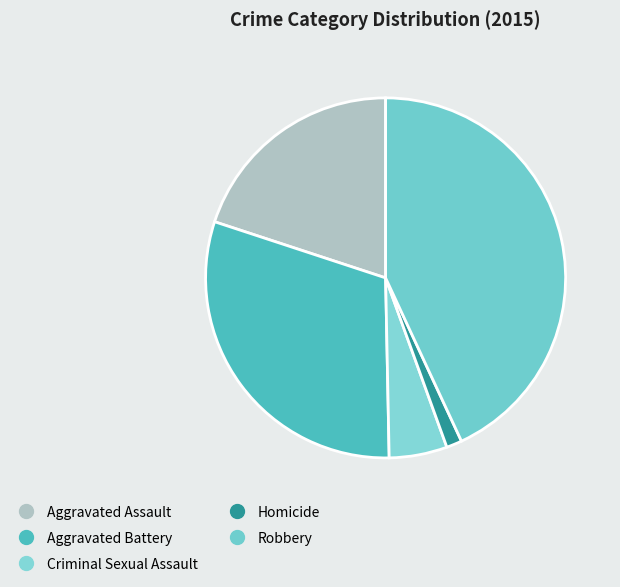

To the nearest percent, what is the difference between the largest and smallest slice percentages?

42%